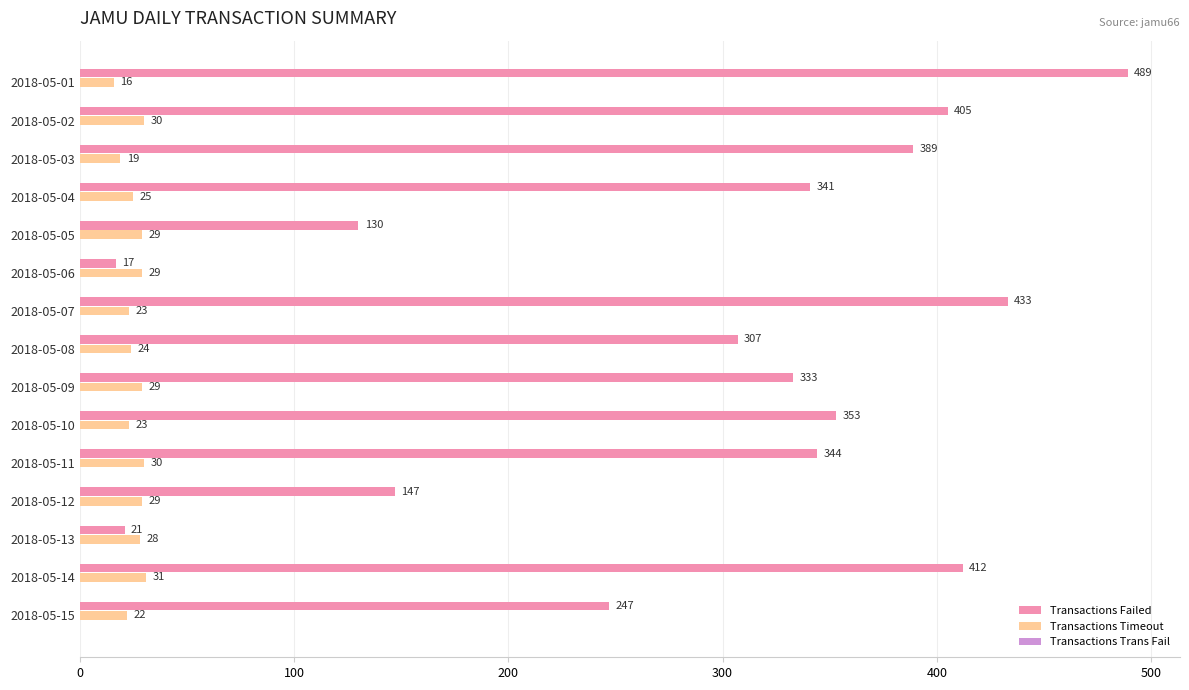

What is the smallest value displayed?

16